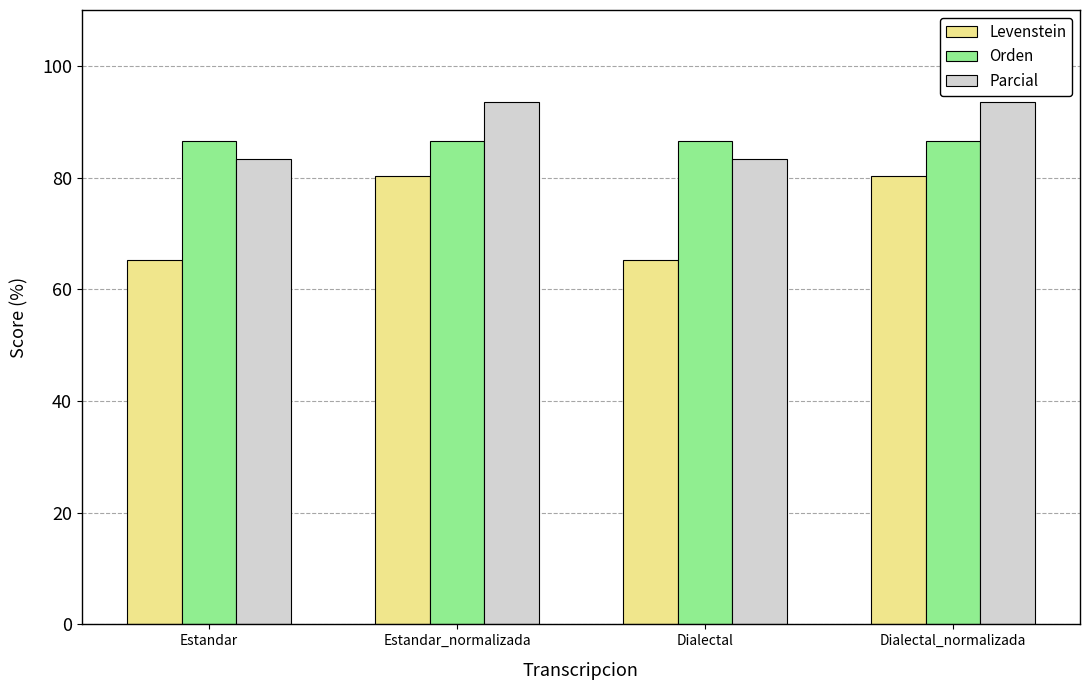

What are all the series names shown in the legend?

Levenstein, Orden, Parcial